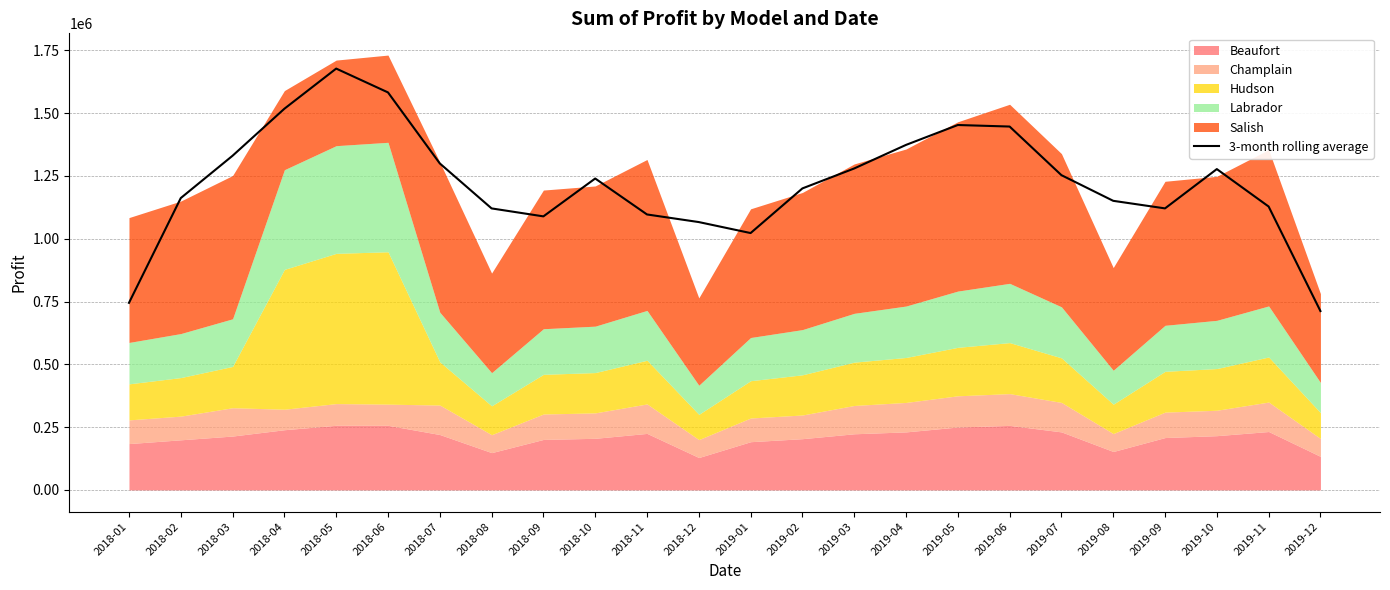

True or false: the data shows 980740.8 at 2019-12.

False